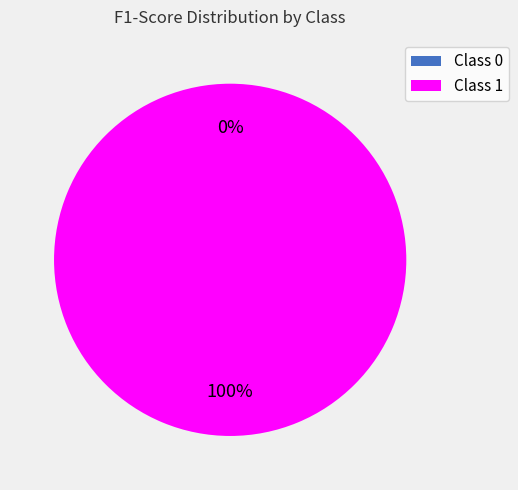

Is there a majority slice in this chart?

Yes